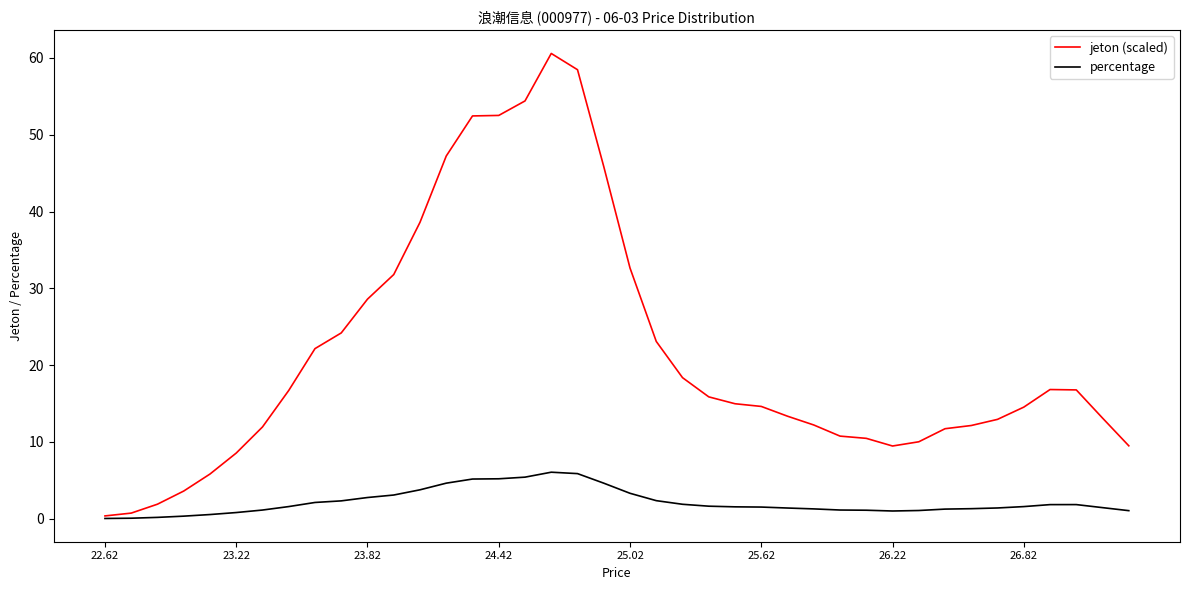

Rank the series by their average value, from highest to lowest.

jeton (scaled), percentage